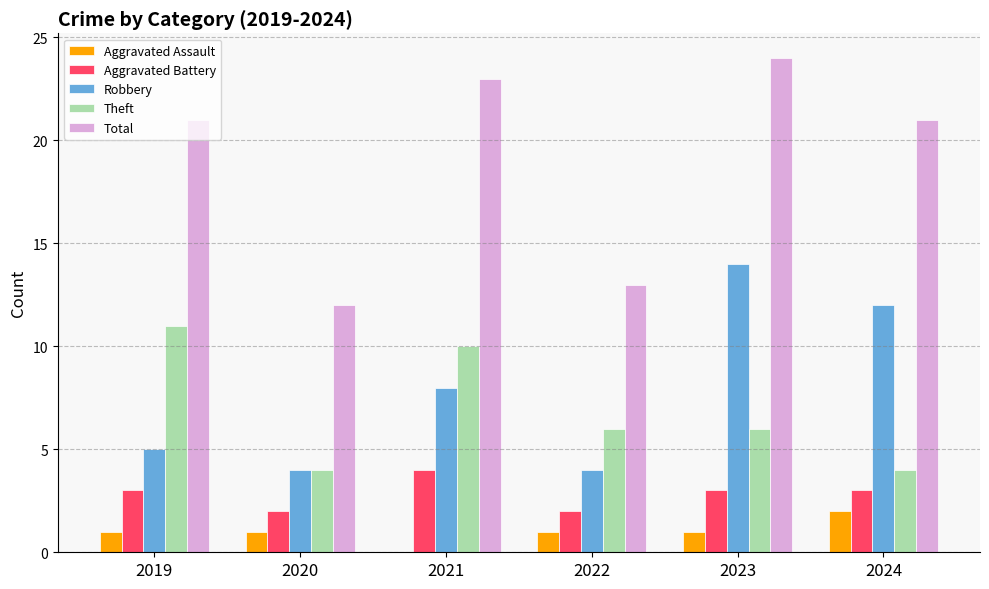

What is the sum of all Aggravated Assault values?

6